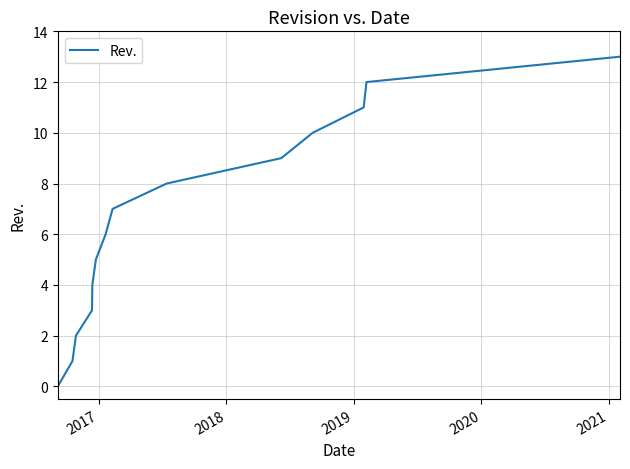

What is the maximum value shown in the chart?

13